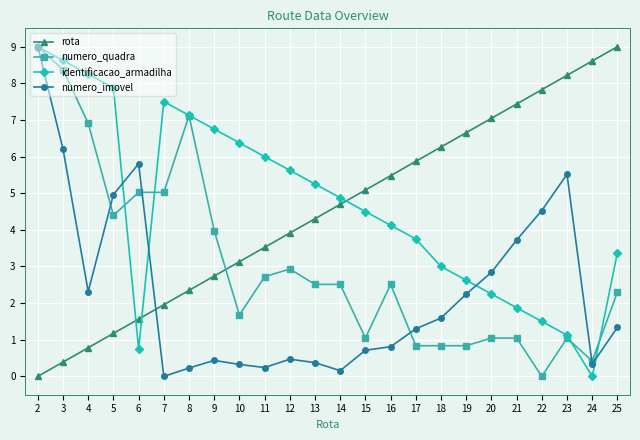

How many values in the identificacao_armadilha series are below 4?

10